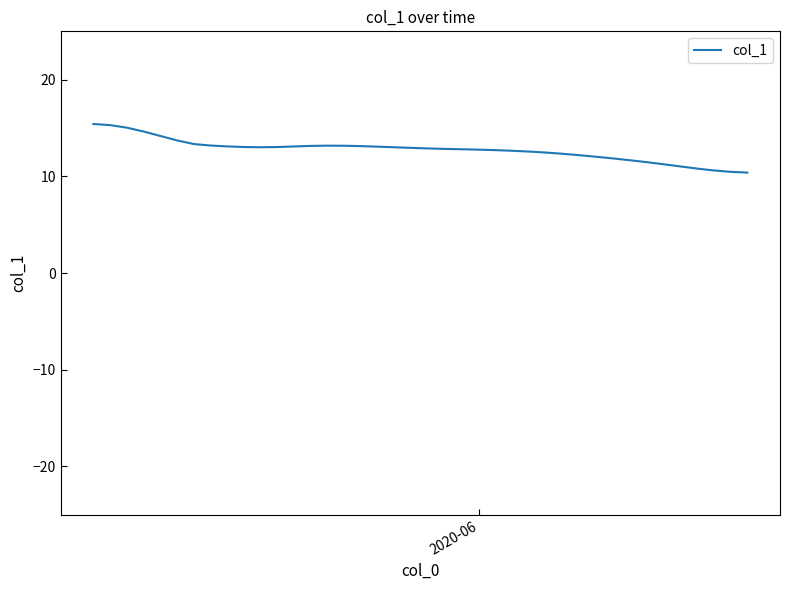

What is the smallest value displayed?

10.4